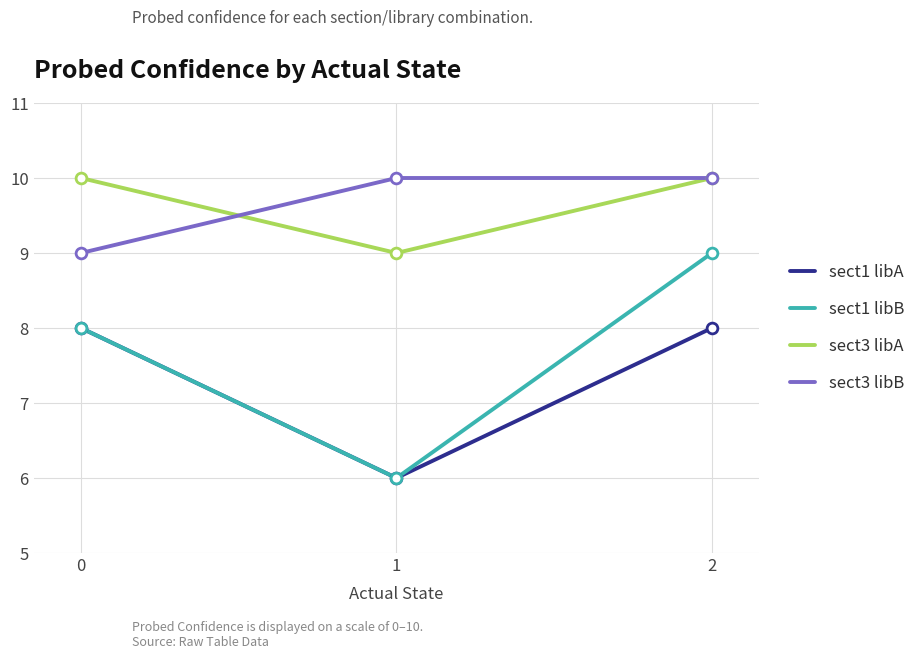

Is the value of sect3 libB at 2 greater than the value of sect1 libA at 0?

Yes